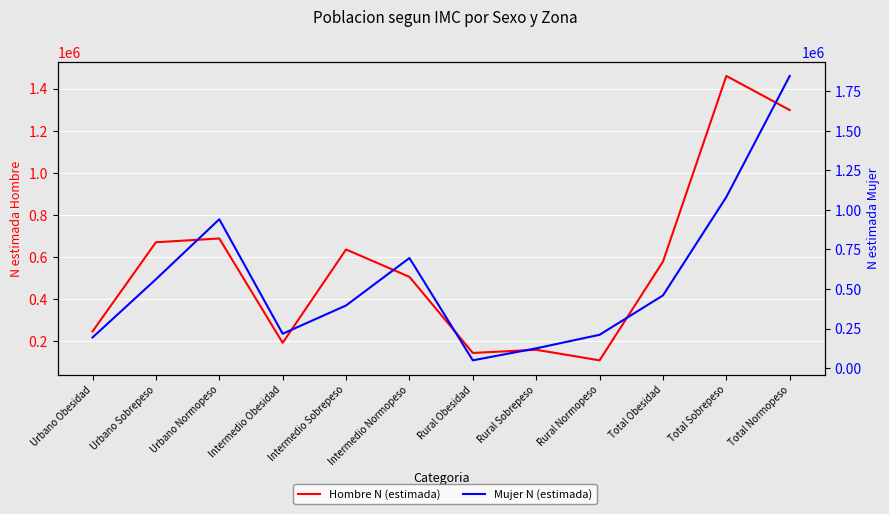

What is the difference between the Mujer N (estimada) values at Intermedio Obesidad and Urbano Normopeso?

723571